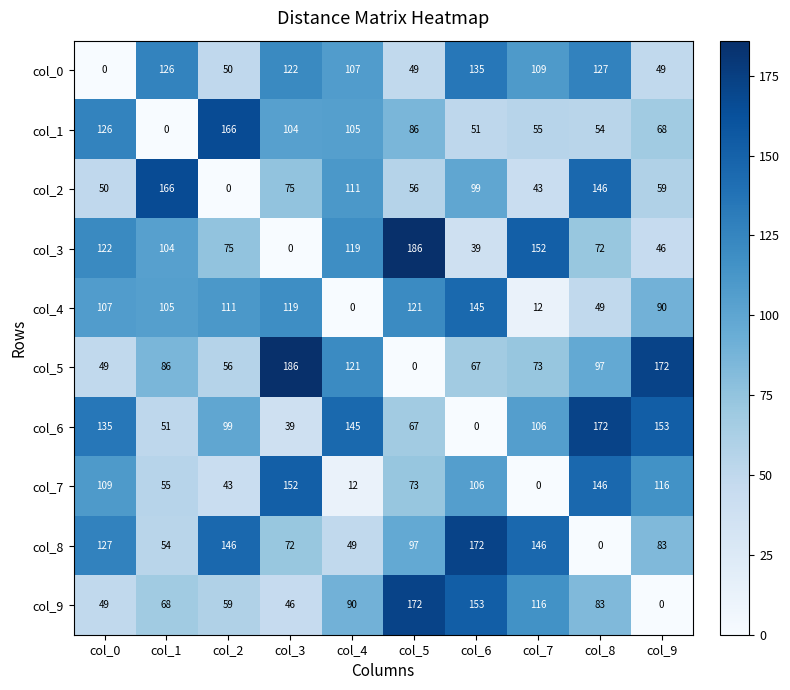

Between col_0 and col_2, which series saw the biggest shift?

col_7